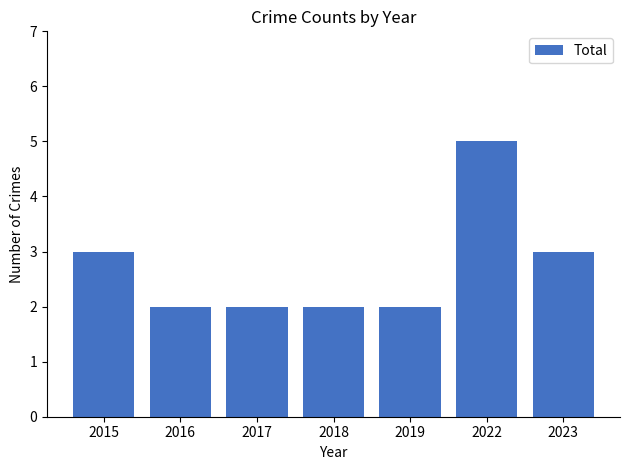

How many bars are there in total?

7